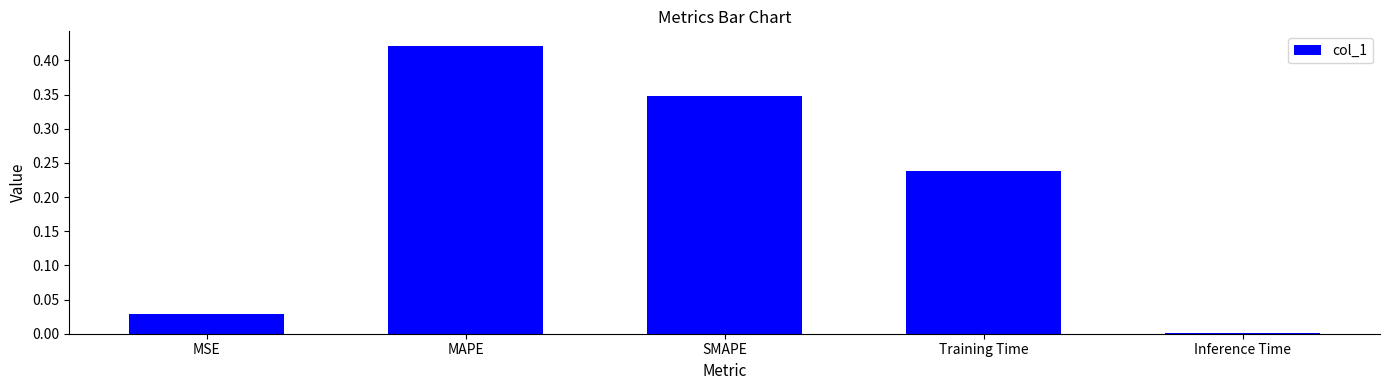

Is it true that the value at Training Time is 0.1?

False